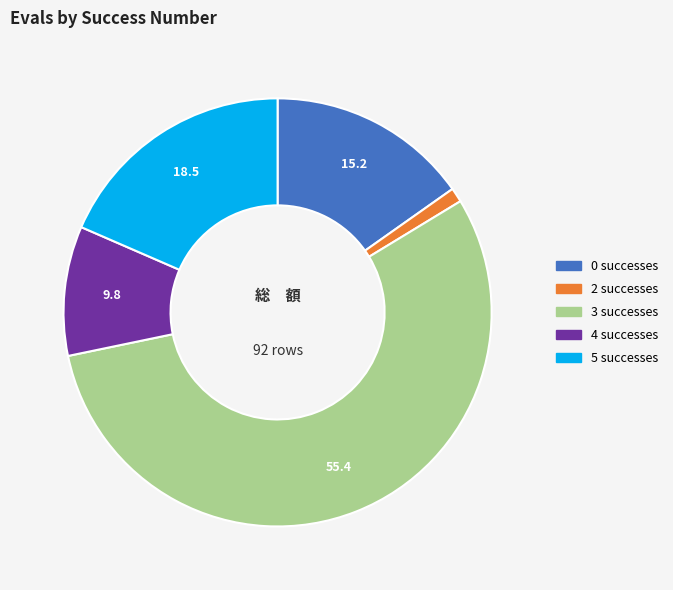

What is the largest slice in the pie chart?

3 successes